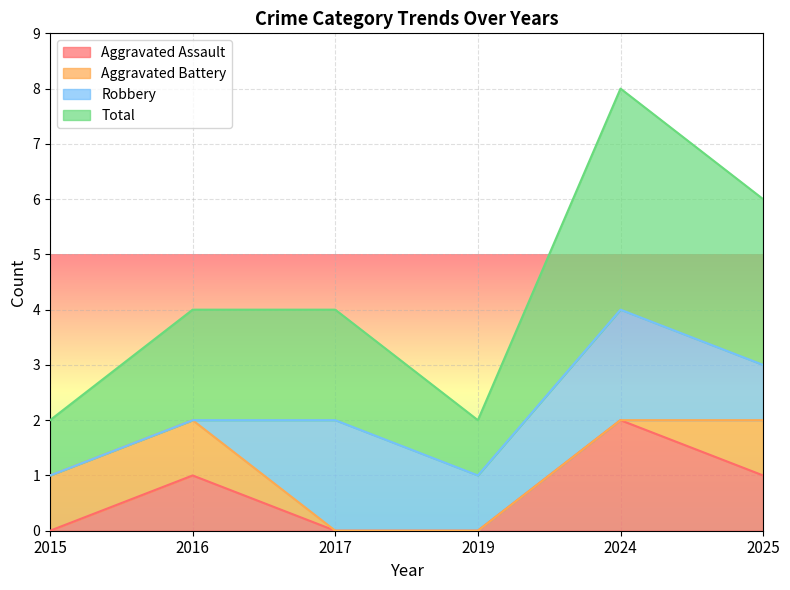

Where is Aggravated Assault nearest to the value 1?

2016